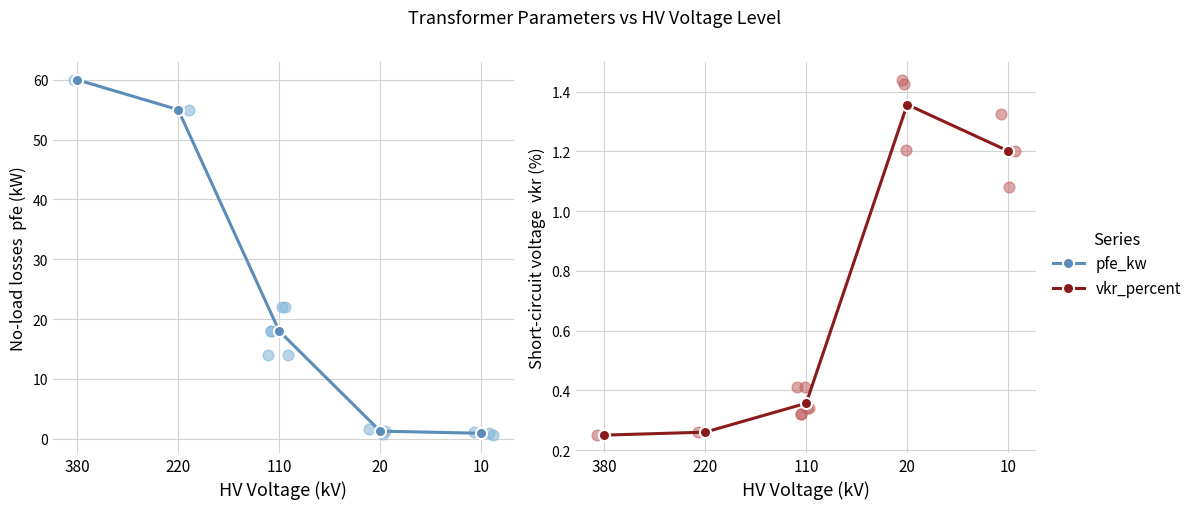

Is the value of vkr_percent (mean) at 380 greater than the value of pfe_kw (mean) at 380?

No